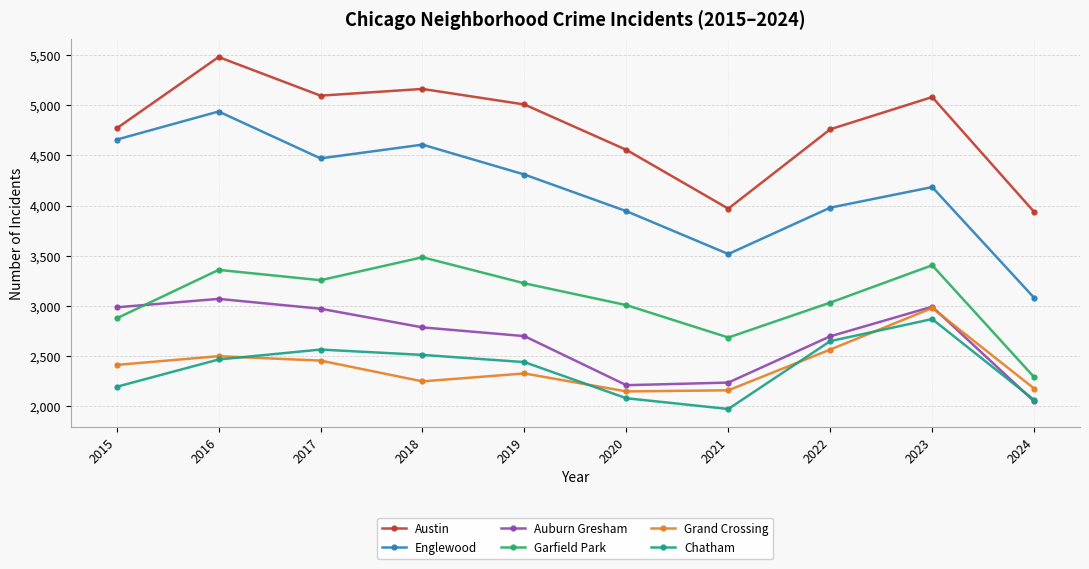

Where is Austin nearest to the value 4709?

2022